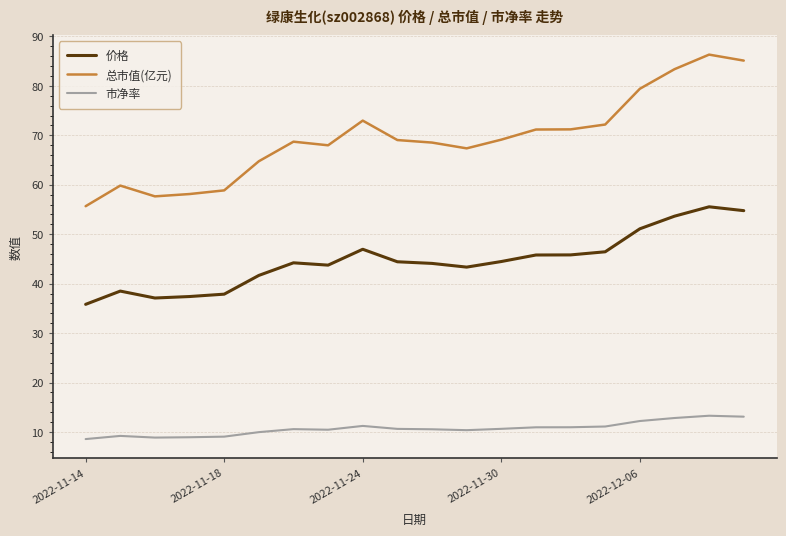

What is the difference between the maximum and minimum values in the 价格 series?

19.7